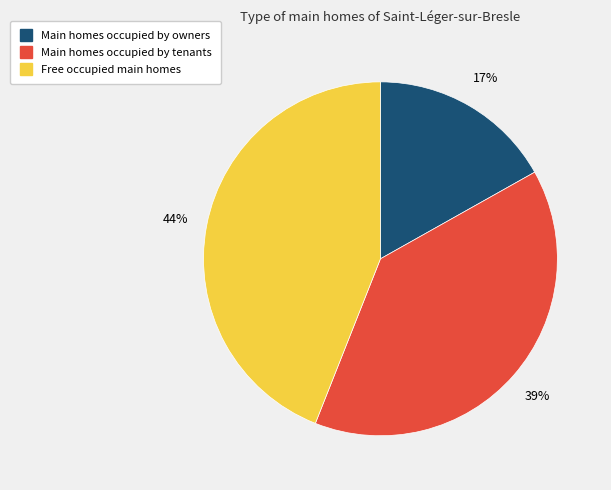

Does any single category account for the majority?

No